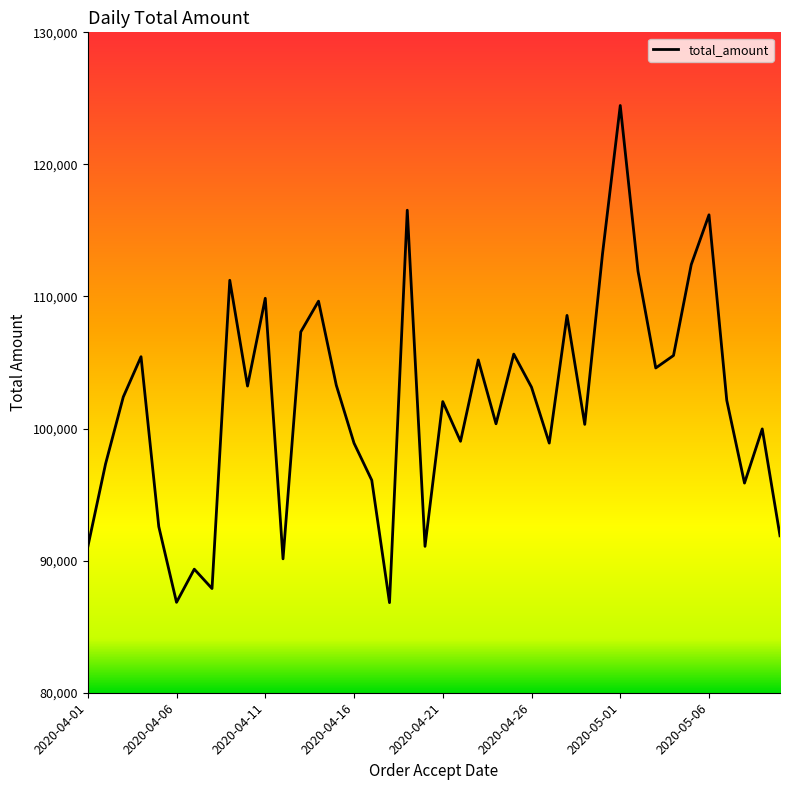

What is the maximum value shown in the chart?

124461